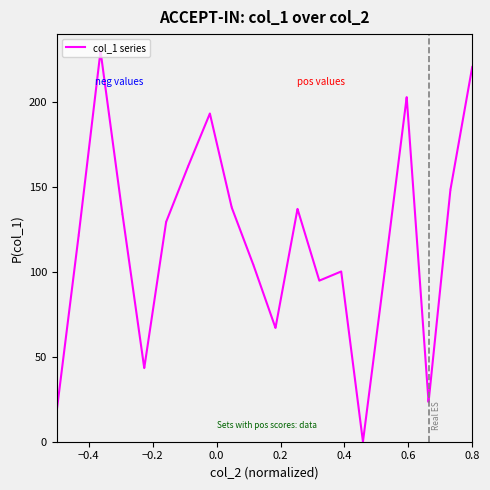

What is the maximum value shown in the chart?

230.0